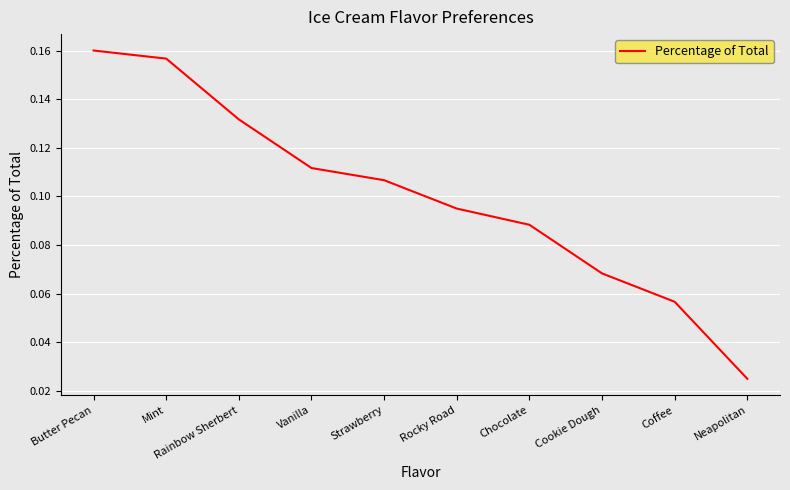

Rank the categories by value from lowest to highest.

Neapolitan, Coffee, Cookie Dough, Chocolate, Rocky Road, Strawberry, Vanilla, Rainbow Sherbert, Mint, Butter Pecan